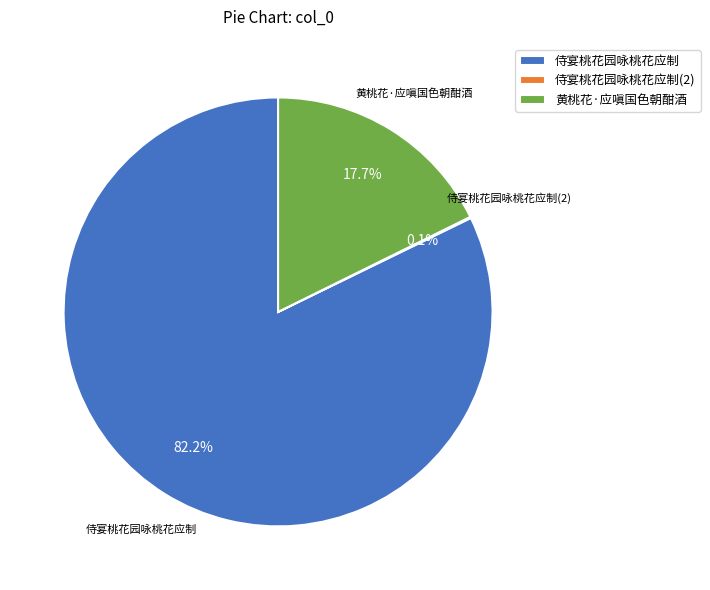

Is there any slice that represents more than half of the pie?

Yes